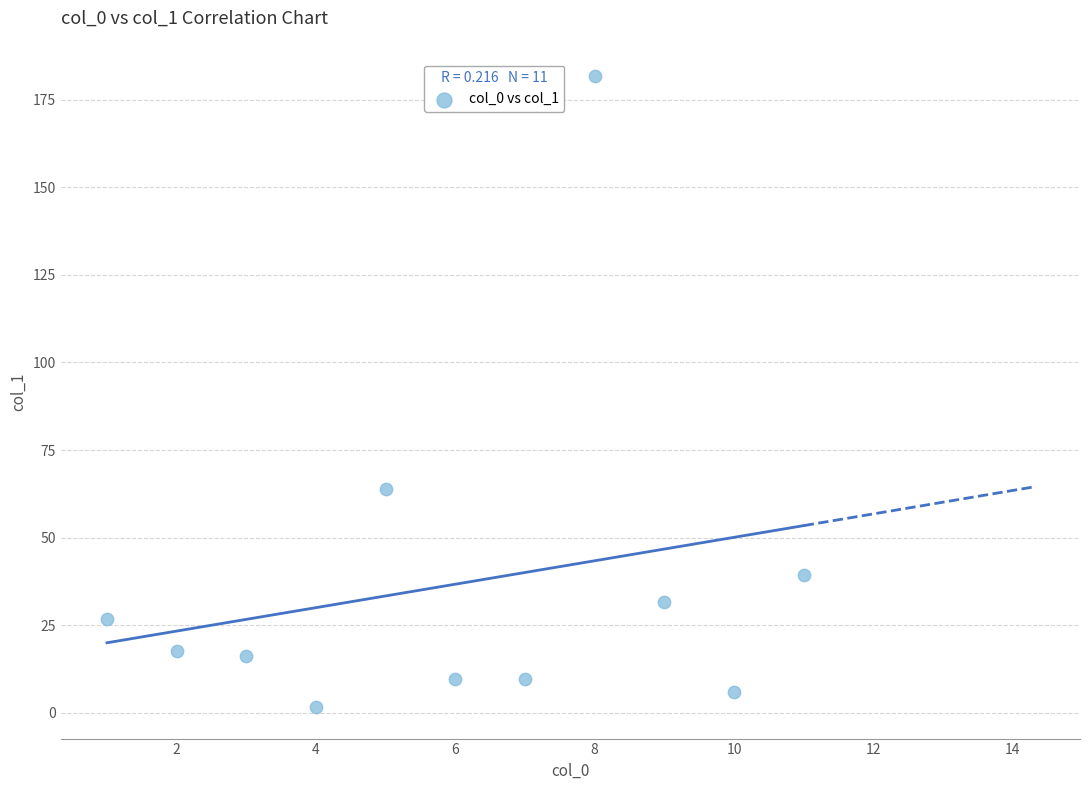

What Y value in the scatter plot is closest to 91?

63.8